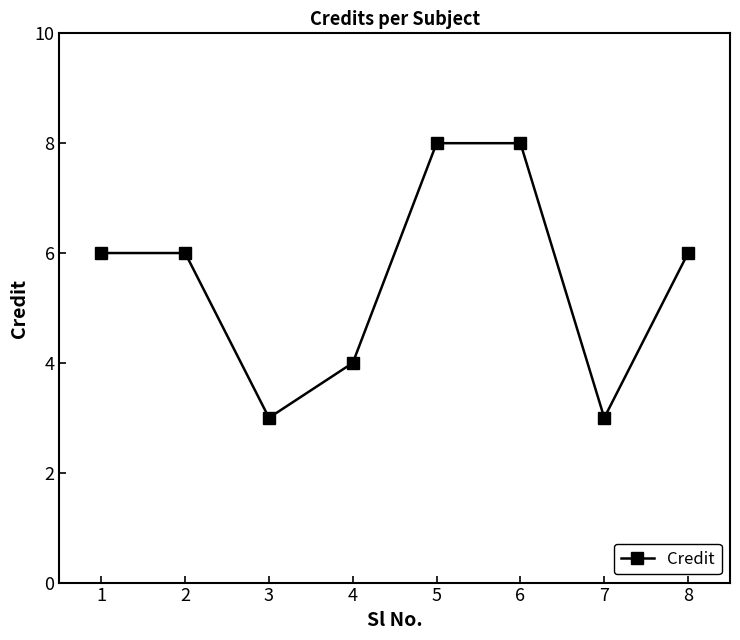

What is the change in value from 4 to 5?

+4